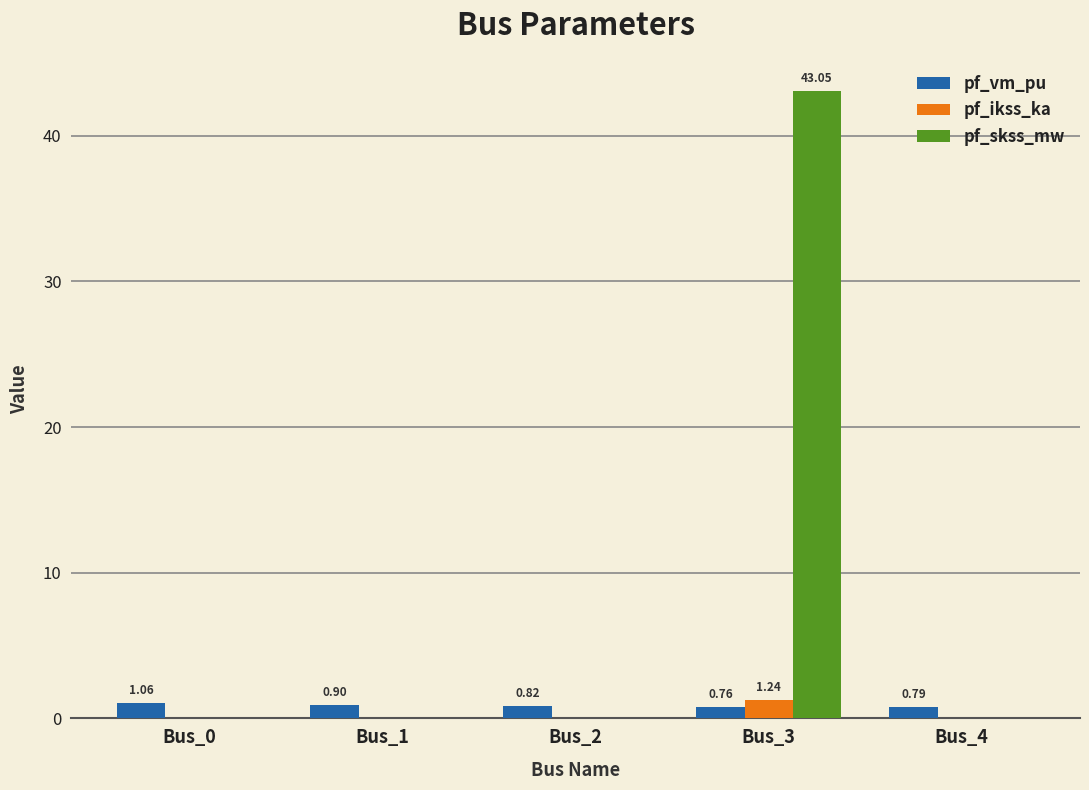

Which series has the largest total across all categories?

pf_skss_mw